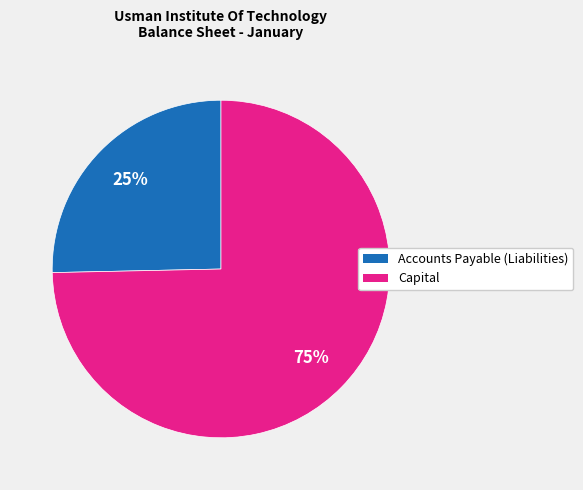

Which slice is the largest?

Capital